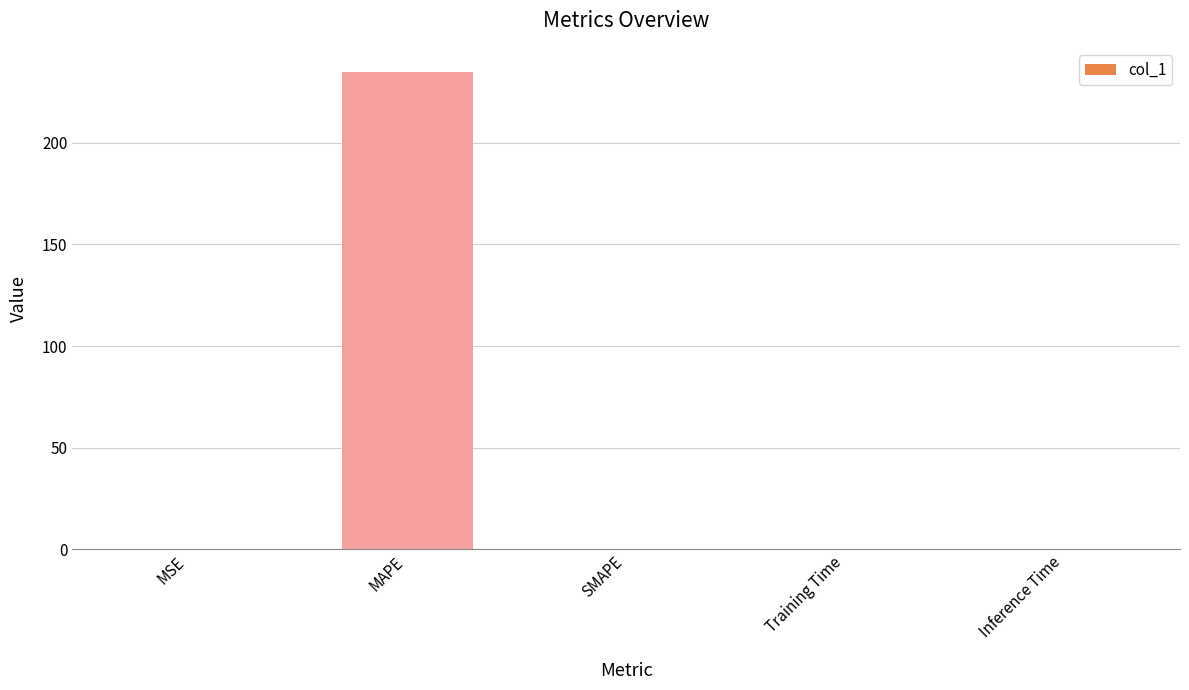

How many categories are shown in the chart?

5